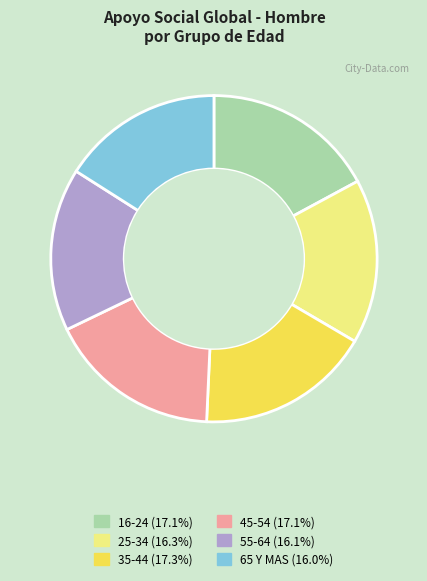

Count the number of slices in the pie.

6